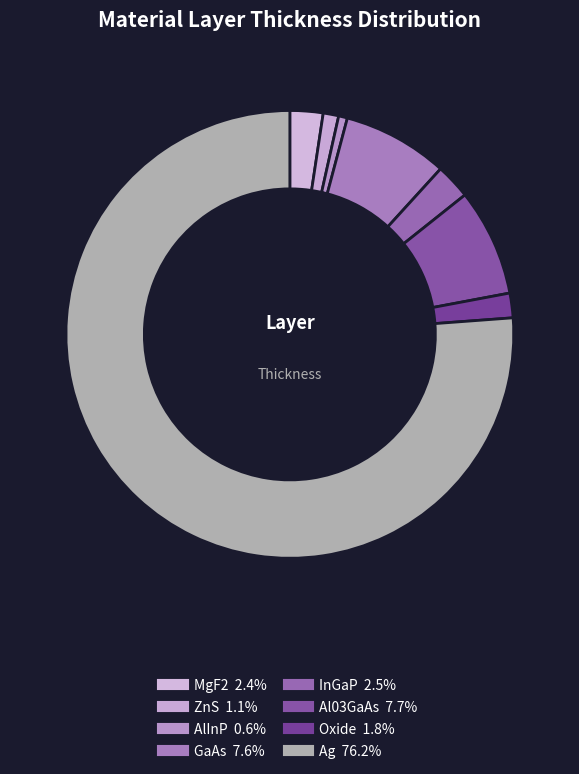

Does InGaP represent more than half of the total?

No